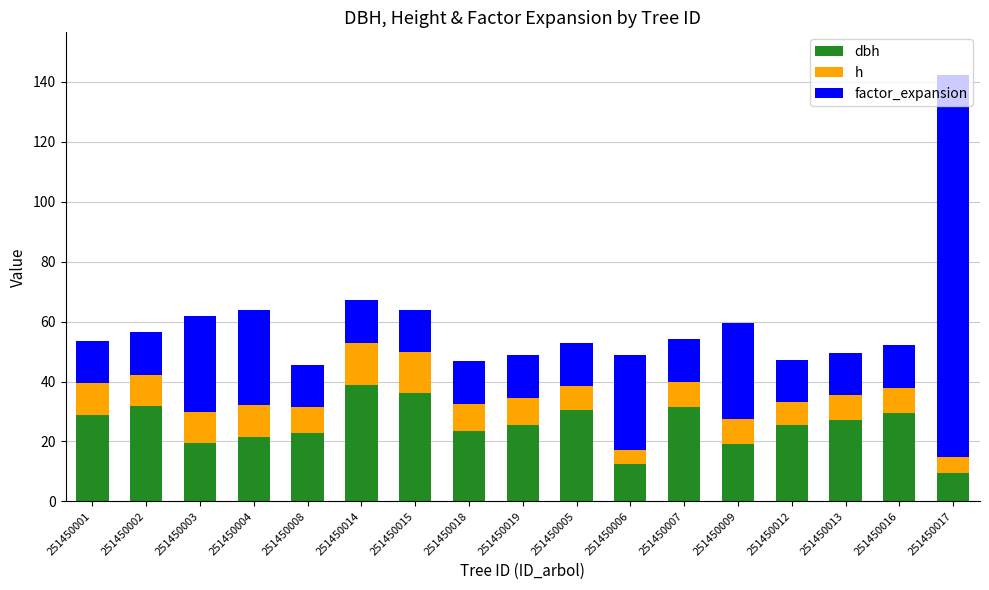

At which category is the sum across all series the highest?

251450017